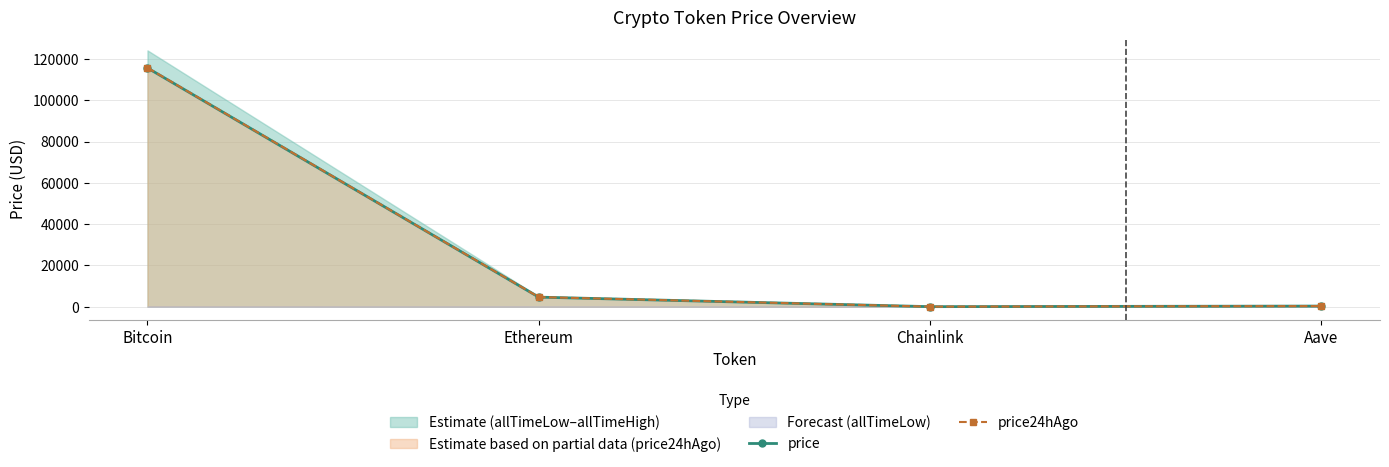

Reading left to right, extract all data points from this chart.

price: 115612.0	4634.9	24.2	307.4
price24hAgo: 115716.0	4664.8	24.7	312.8